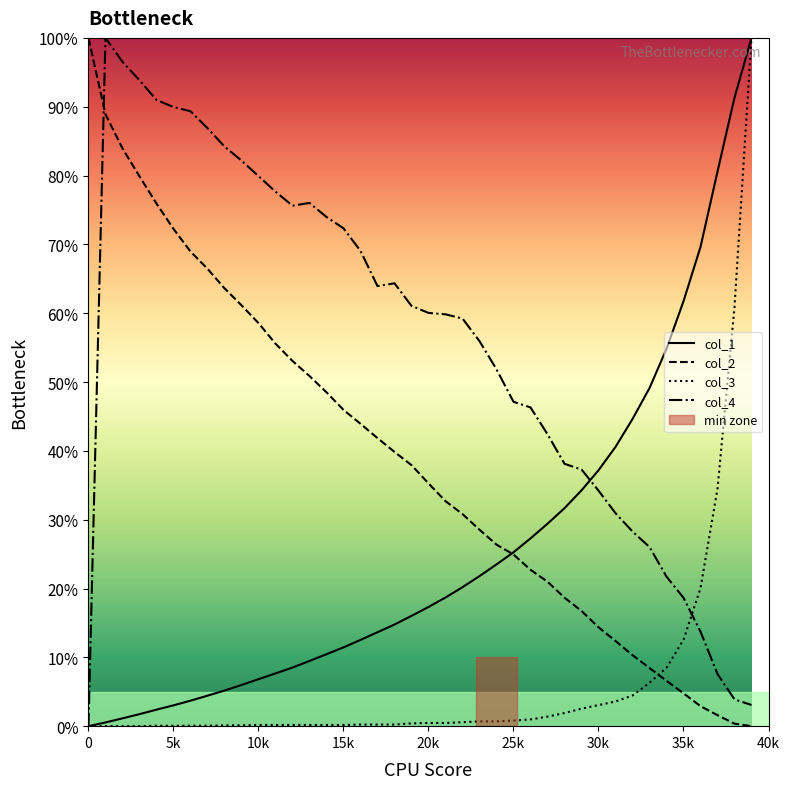

Reading right to left, transcribe all the data shown in this chart.

col_1: 100.0	91.3	80.6	69.6	61.7	54.8	49.1	44.6	40.6	37.2	34.3	31.7	29.4	27.3	25.3	23.5	21.8	20.2	18.7	17.3	16.0	14.8	13.6	12.5	11.4	10.5	9.5	8.5	7.7	6.8	6.0	5.2	4.4	3.7	3.0	2.4	1.7	1.1	0.5	0.0
col_2: 0.0	0.4	1.6	2.9	4.8	6.6	8.4	10.3	12.4	14.4	16.7	18.7	21.0	22.7	24.9	26.4	28.5	30.8	32.7	35.3	37.9	39.8	41.9	43.9	46.0	48.5	50.9	53.1	55.6	58.6	61.1	63.6	66.5	69.0	72.2	75.9	79.9	83.9	88.9	100.0
col_3: 100.0	60.9	34.5	20.1	12.5	8.5	6.3	4.5	3.6	3.1	2.5	1.9	1.4	1.0	0.8	0.7	0.7	0.6	0.5	0.5	0.4	0.2	0.2	0.2	0.2	0.2	0.2	0.2	0.2	0.2	0.1	0.1	0.1	0.1	0.1	0.1	0.0	0.0	0.0	0.0
col_4: 3.1	3.9	7.6	13.7	18.6	21.7	26.0	28.3	30.9	34.2	37.3	38.1	42.4	46.3	47.1	51.8	55.9	59.2	59.8	60.0	61.1	64.3	63.9	69.1	72.3	74.0	76.0	75.6	77.7	79.9	82.2	84.2	86.9	89.3	90.0	91.0	93.9	96.5	100.0	0.0